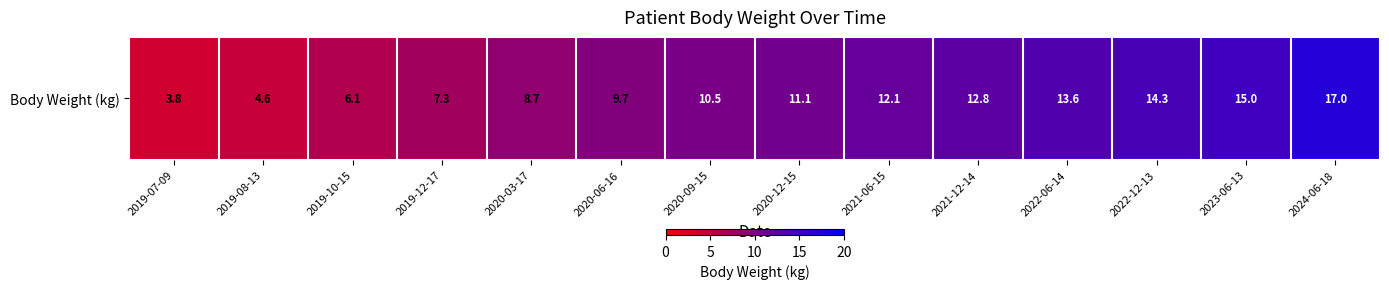

What is the difference between the second highest and minimum values?

11.2